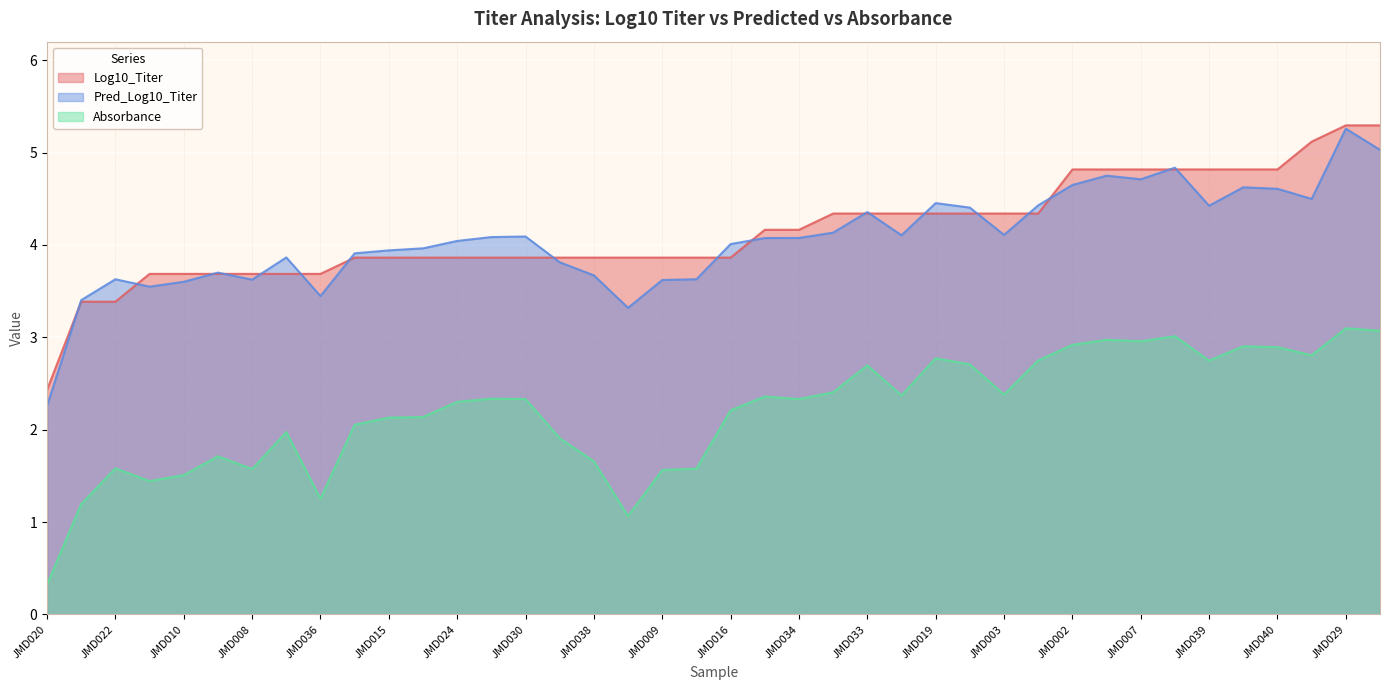

Which category has the lowest value across all series?

JMD020